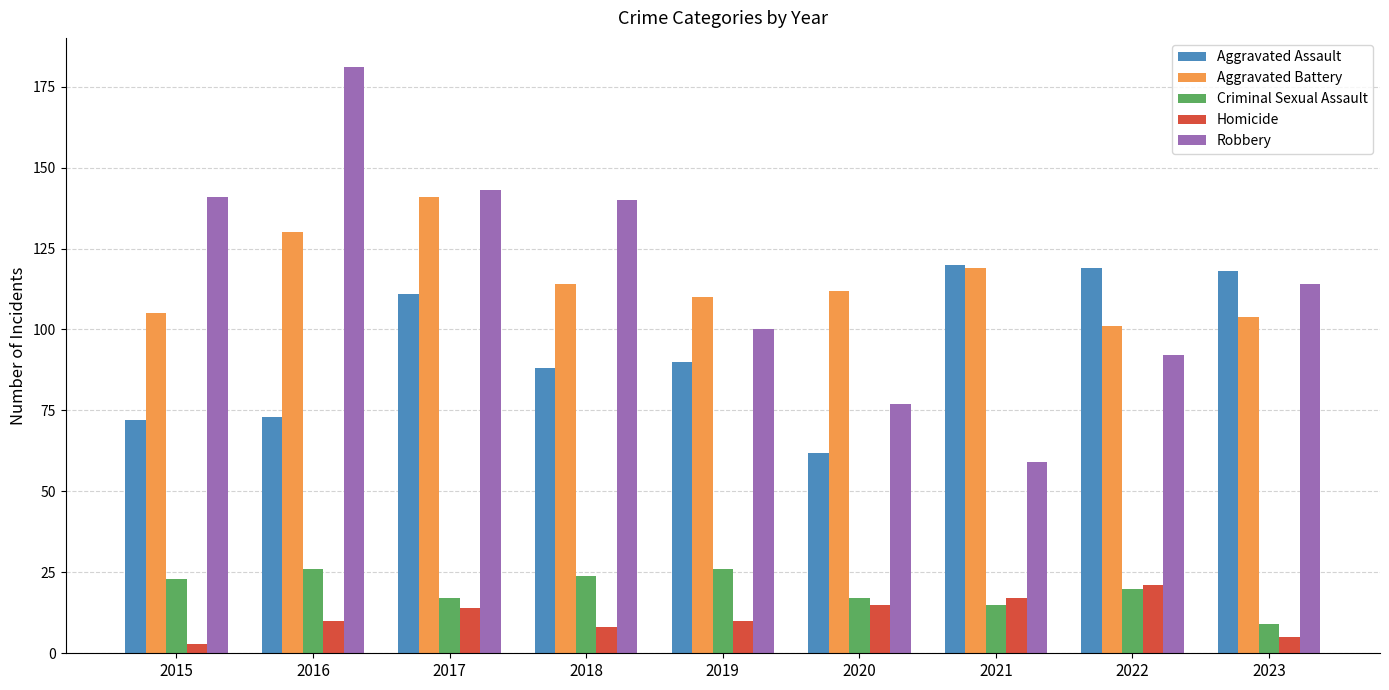

The Homicide series shows 21 at 2020. True or false?

False